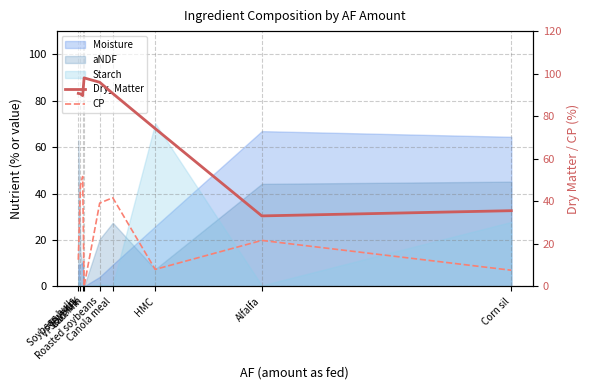

What is the difference between the CP values at HMC and Alfalfa?

13.6